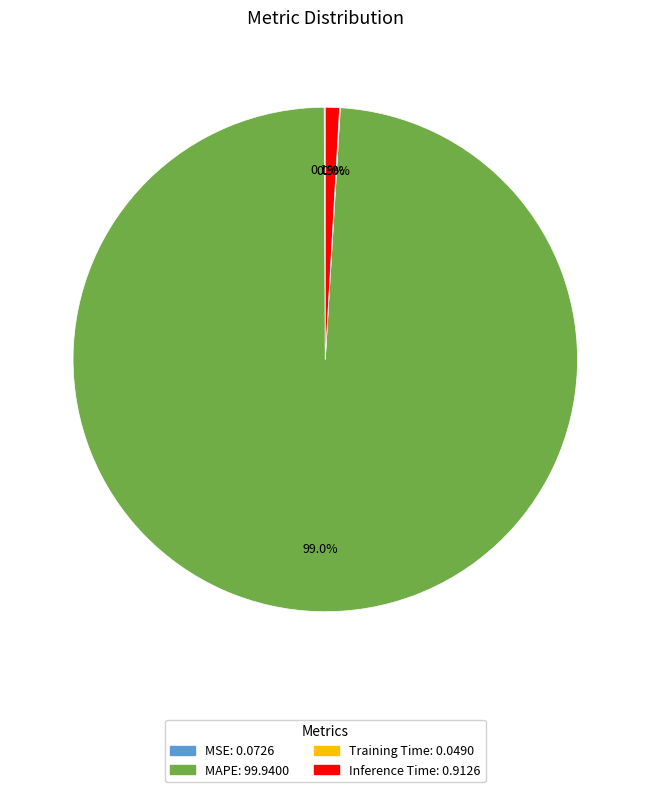

What portion of the pie excludes Inference Time?

99.1%